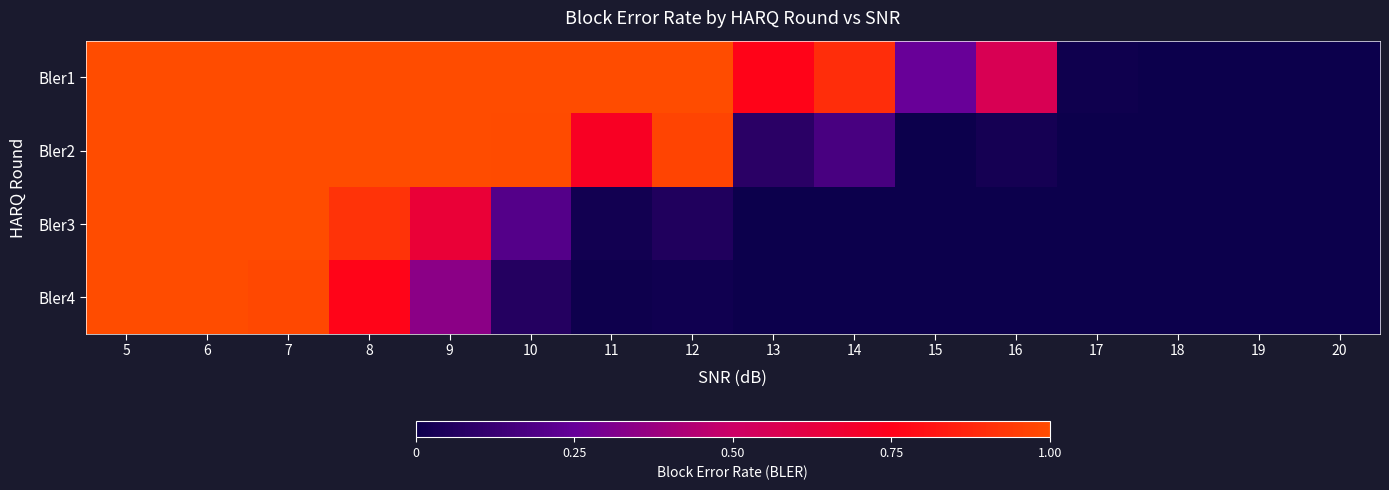

Which series has the largest total across all categories?

Bler1